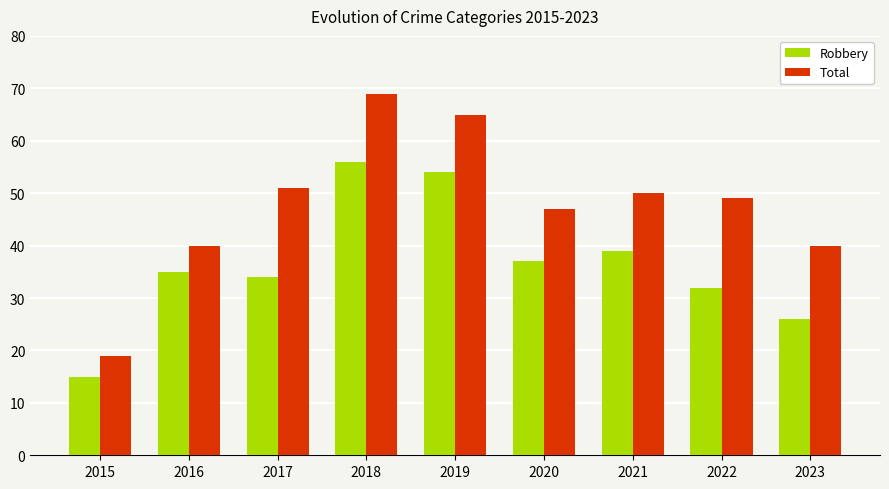

How many data points in Robbery are less than 35?

4